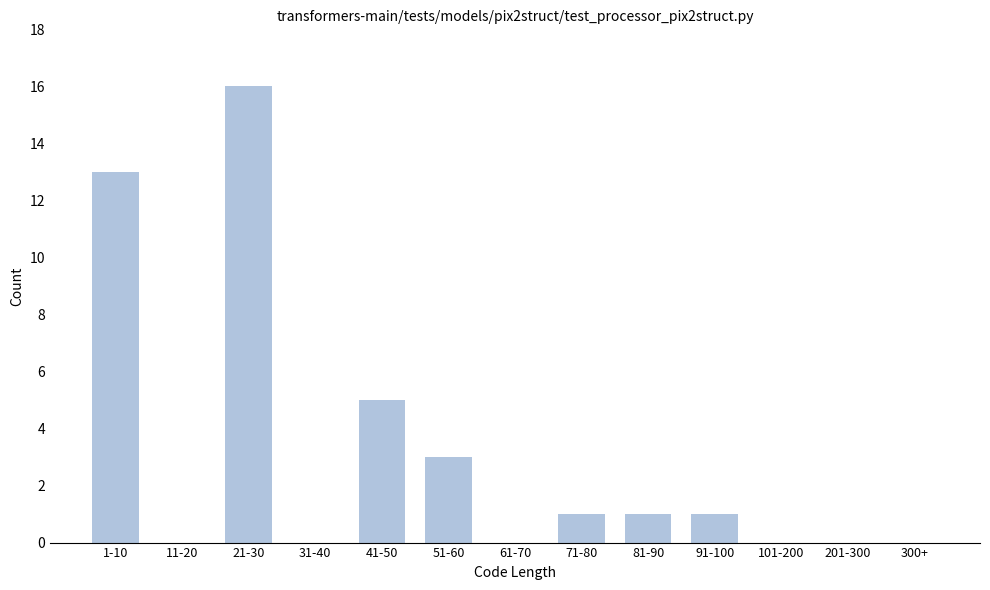

Reading right to left, extract all data points from this chart.

300+=0	201-300=0	101-200=0	91-100=1	81-90=1	71-80=1	61-70=0	51-60=3	41-50=5	31-40=0	21-30=16	11-20=0	1-10=13